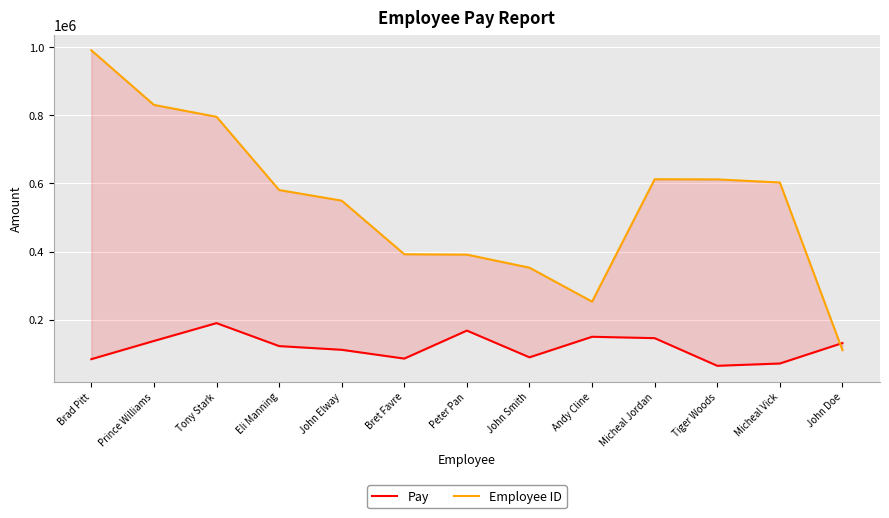

True or false: Pay has a value of 102971 at Tony Stark.

False